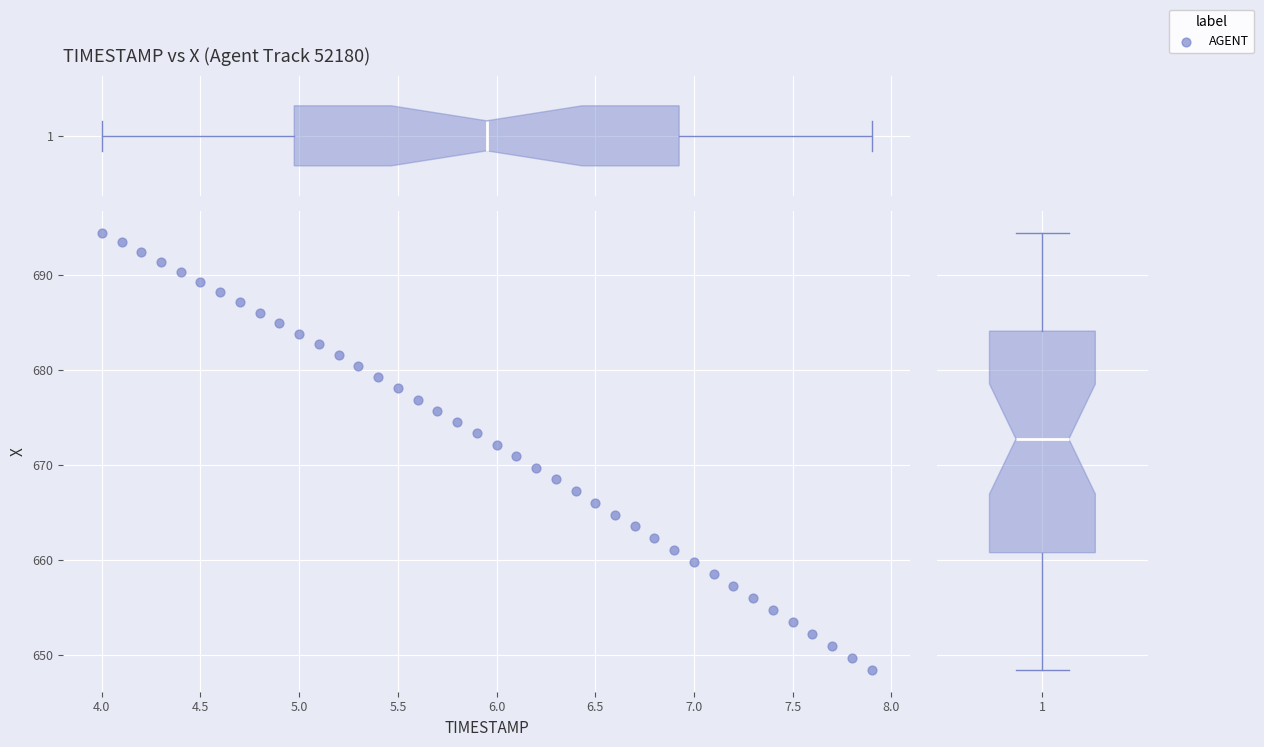

What is the range of Y values (max minus min)?

46.0